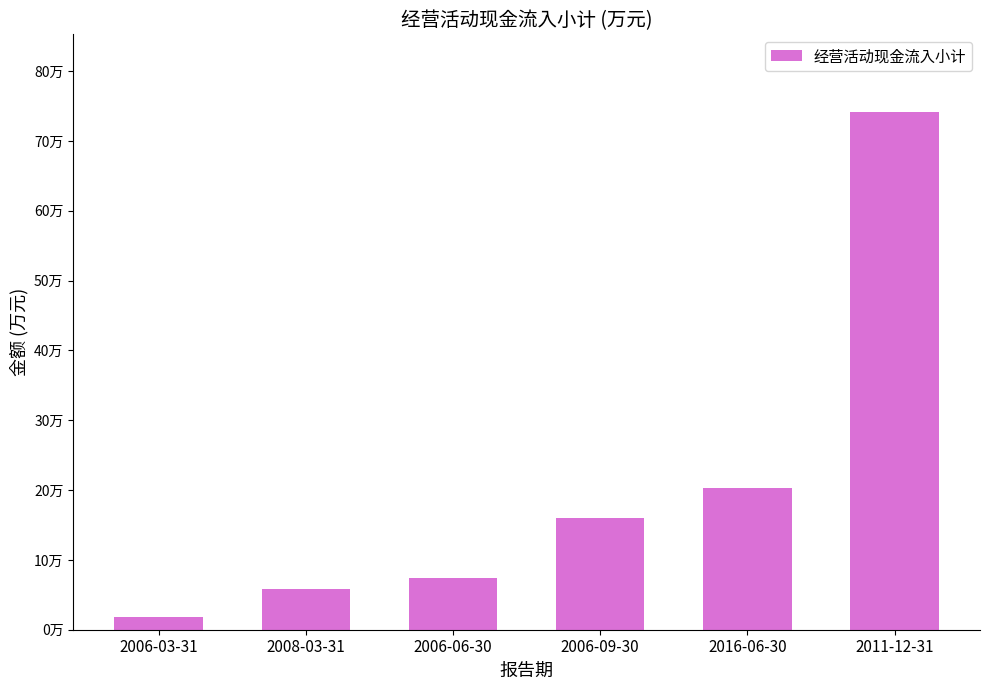

Which has a higher value, 2006-03-31 or 2006-09-30?

2006-09-30